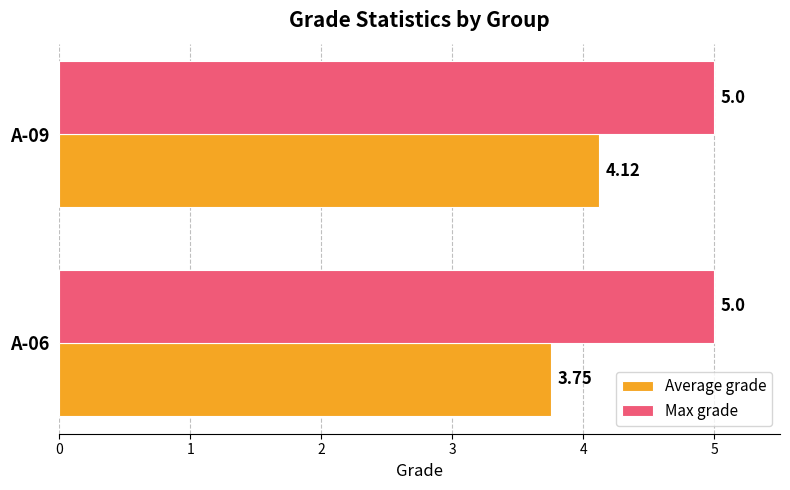

Which series has the widest spread of values?

Average grade